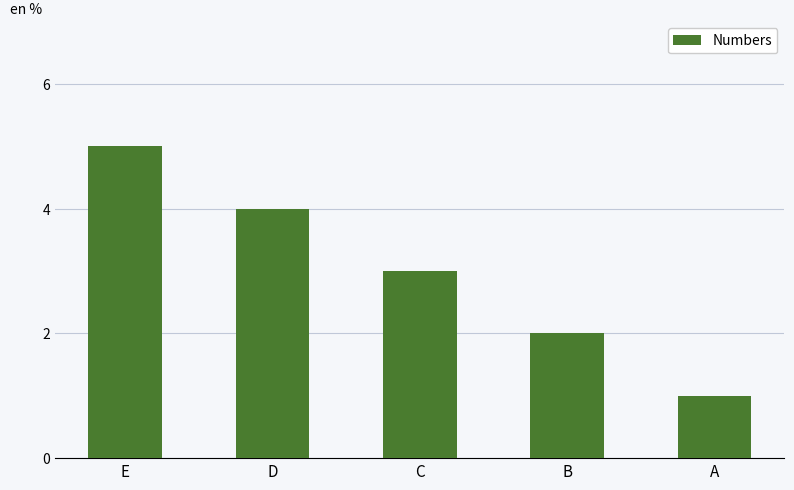

What is the value of the 4th bar from the left?

2